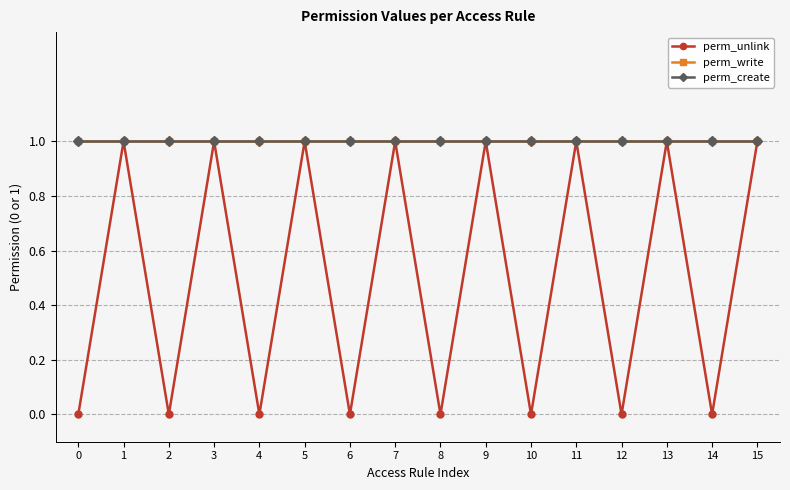

Does the chart have visible grid lines?

Yes